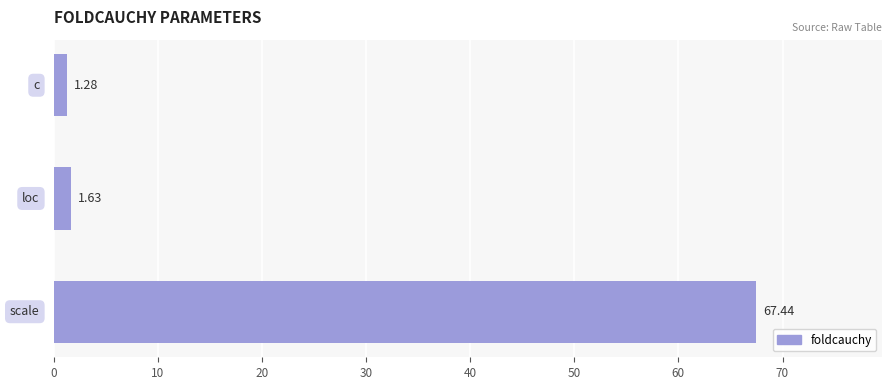

What is the difference between the maximum and minimum values?

66.2